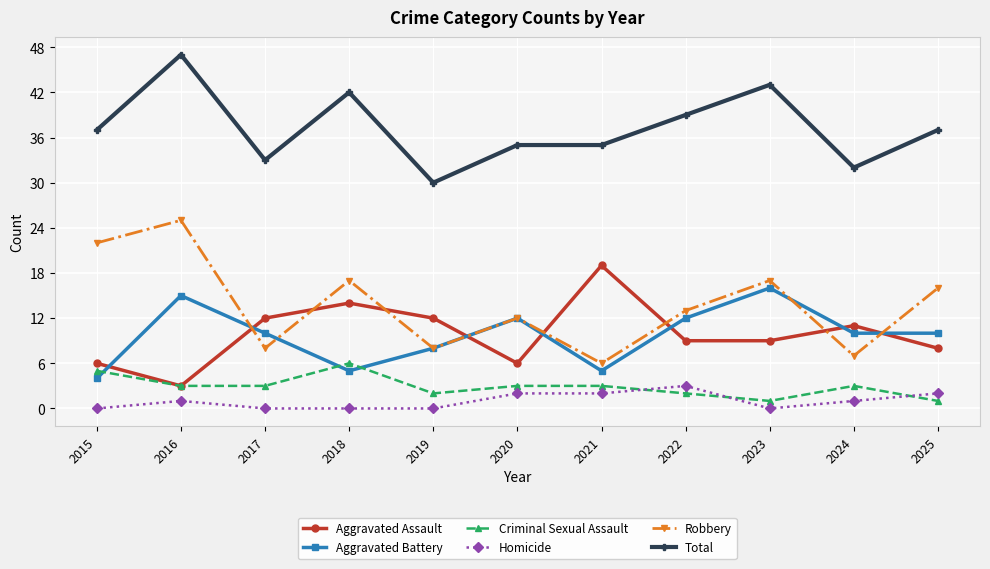

Reading right to left, transcribe all the data shown in this chart.

Aggravated Assault: 8	11	9	9	19	6	12	14	12	3	6
Aggravated Battery: 10	10	16	12	5	12	8	5	10	15	4
Criminal Sexual Assault: 1	3	1	2	3	3	2	6	3	3	5
Homicide: 2	1	0	3	2	2	0	0	0	1	0
Robbery: 16	7	17	13	6	12	8	17	8	25	22
Total: 37	32	43	39	35	35	30	42	33	47	37